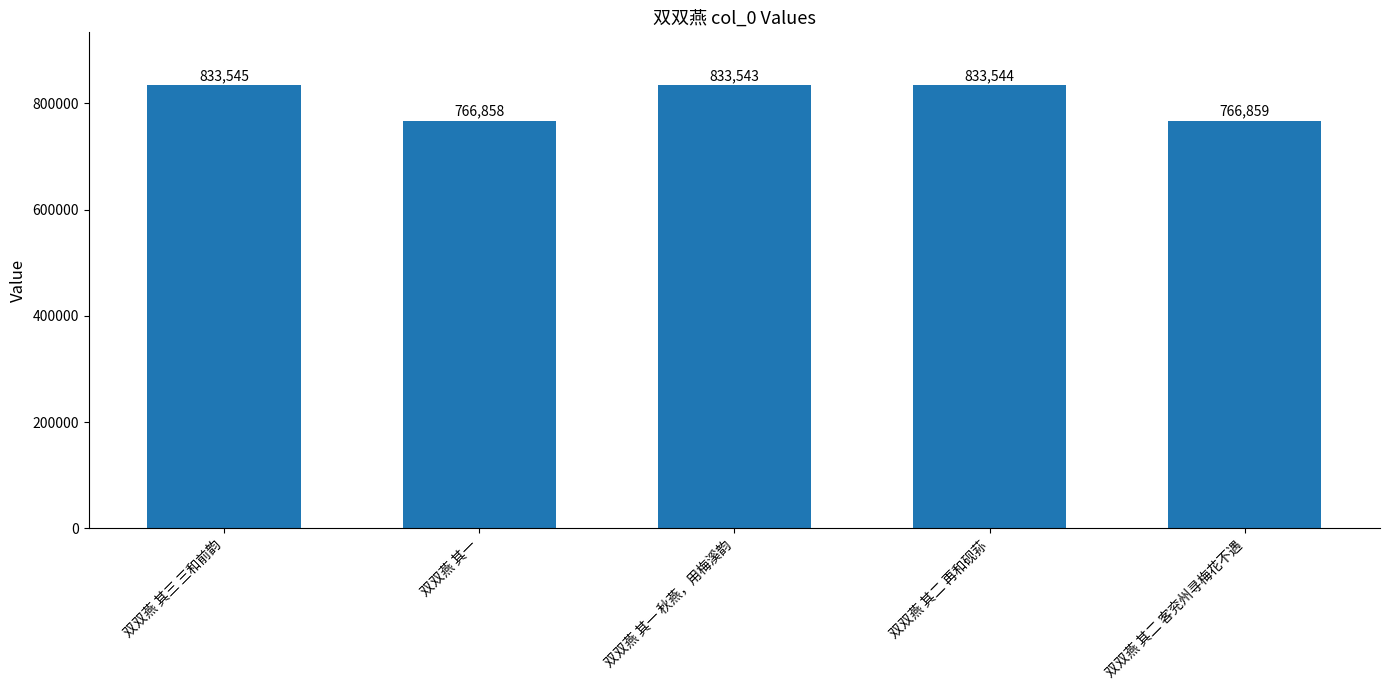

What value does the data have at 双双燕 其一?

766858